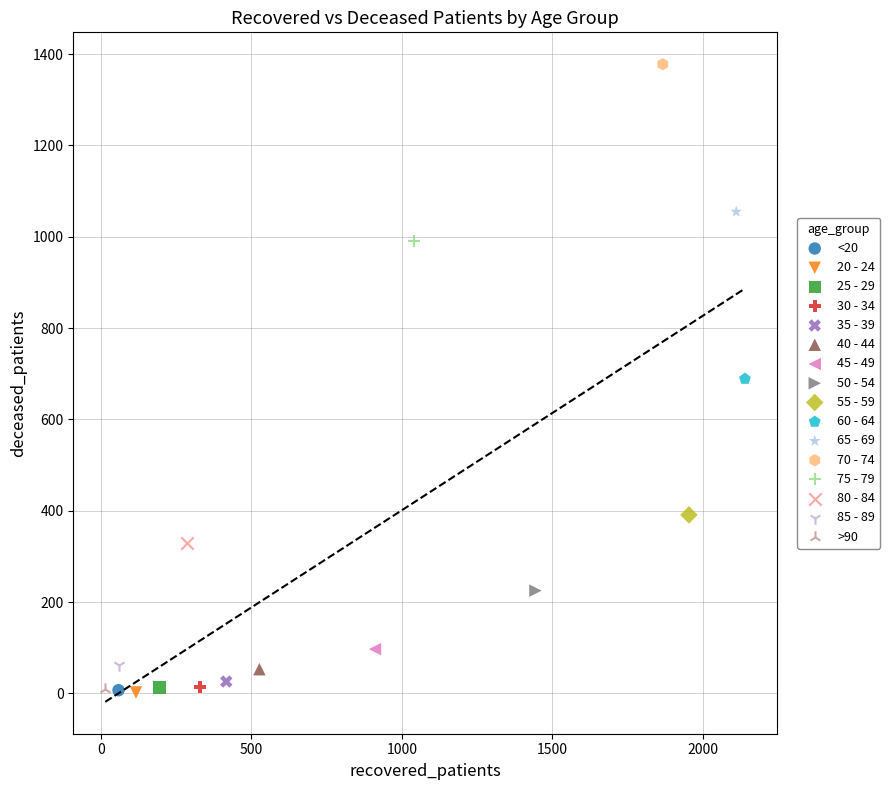

What are all the series names shown in the legend?

<20, 20 - 24, 25 - 29, 30 - 34, 35 - 39, 40 - 44, 45 - 49, 50 - 54, 55 - 59, 60 - 64, 65 - 69, 70 - 74, 75 - 79, 80 - 84, 85 - 89, >90